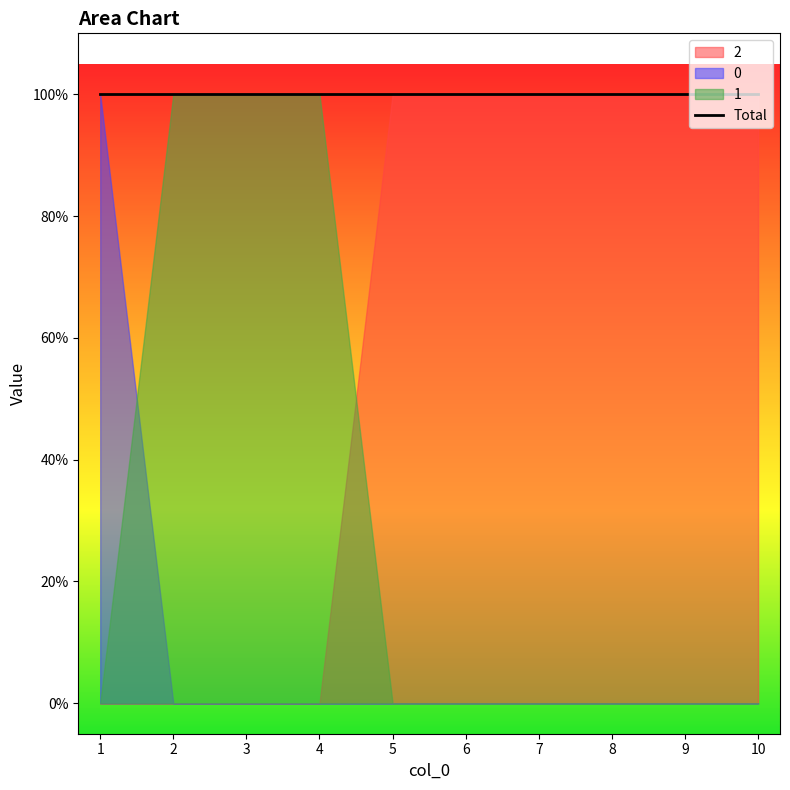

Reading left to right, extract all data points from this chart.

0: 1	0	0	0	0	0	0	0	0	0
1: 0	1	1	1	0	0	0	0	0	0
2: 0	0	0	0	1	1	1	1	1	1